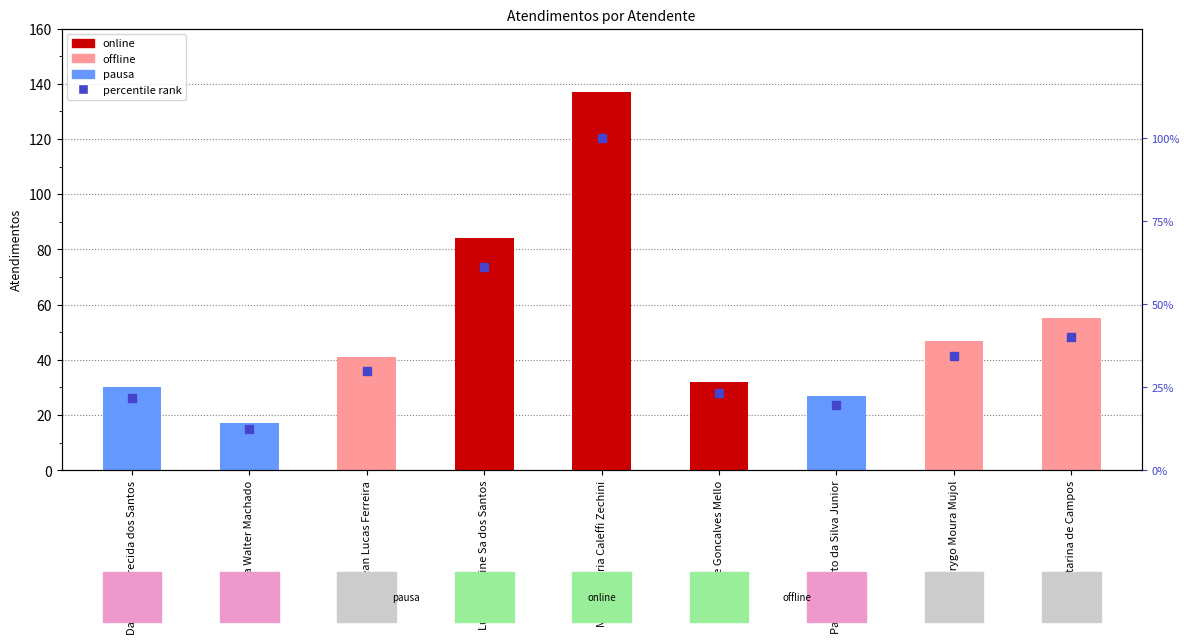

Count the number of categories in the chart.

9